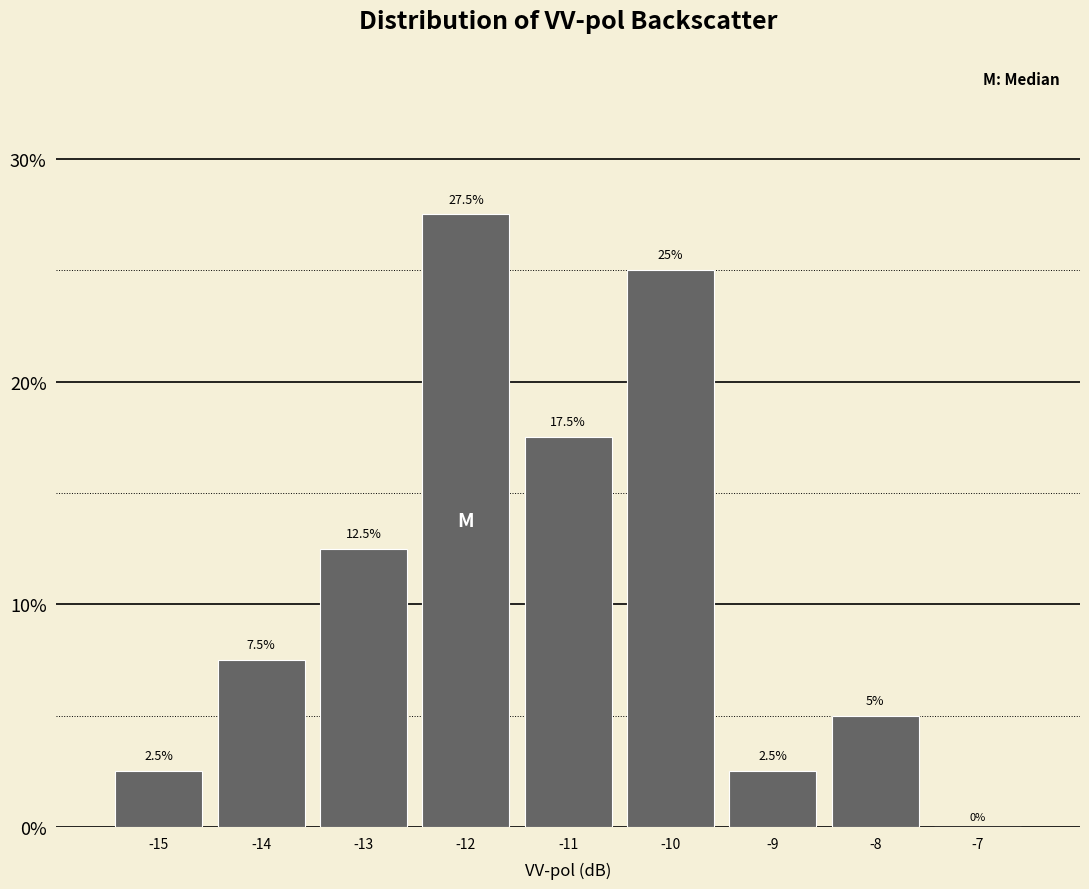

What is the height of the bar covering -11.5 to -10.5 on the x-axis?

17.5